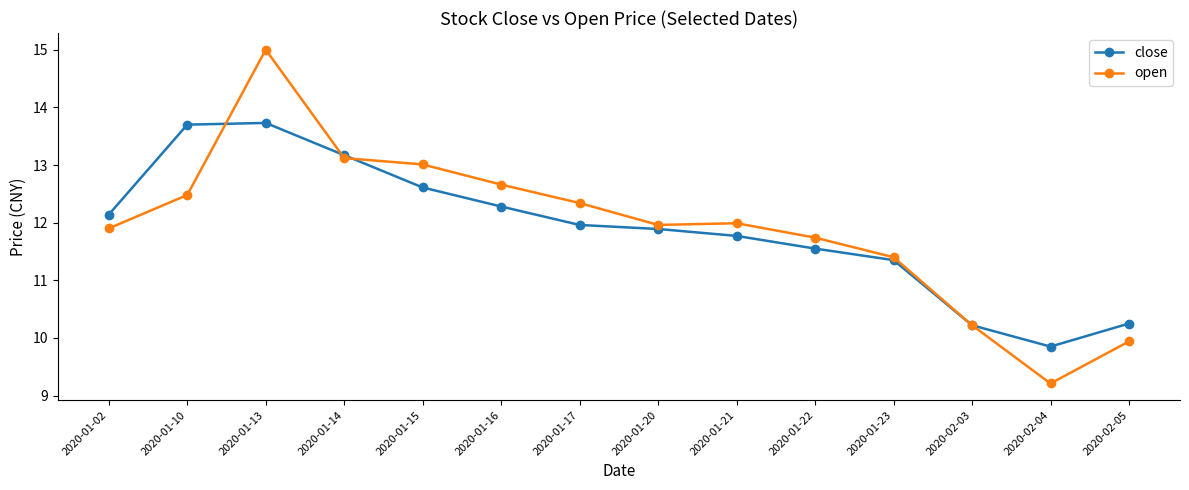

List the series in order of their peak value, highest first.

open, close